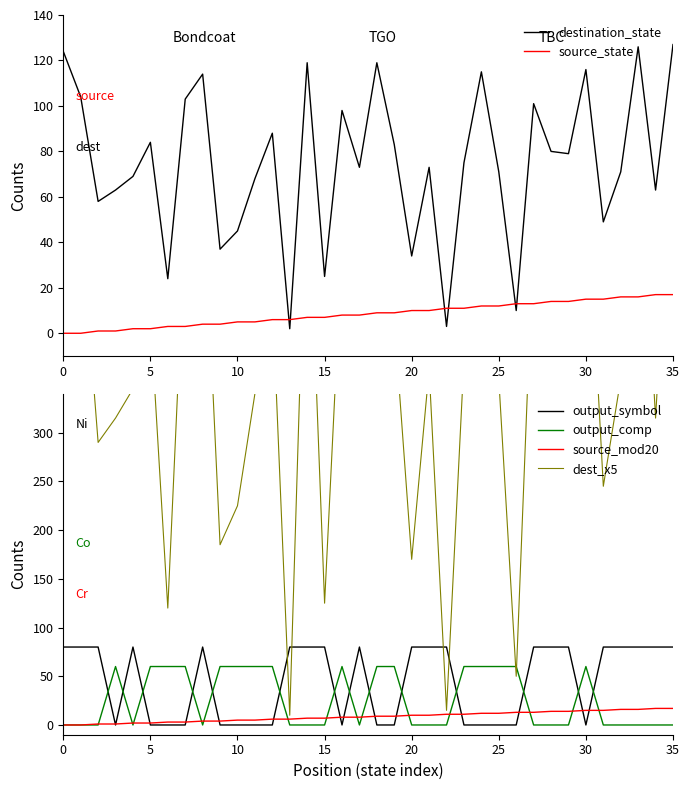

Reading left to right, transcribe all the data shown in this chart.

destination_state: 124	104	58	63	69	84	24	103	114	37	45	68	88	2	119	25	98	73	119	83	34	73	3	75	115	71	10	101	80	79	116	49	71	126	63	127
source_state: 0	0	1	1	2	2	3	3	4	4	5	5	6	6	7	7	8	8	9	9	10	10	11	11	12	12	13	13	14	14	15	15	16	16	17	17
output_symbol: 80	80	80	0	80	0	0	0	80	0	0	0	0	80	80	80	0	80	0	0	80	80	80	0	0	0	0	80	80	80	0	80	80	80	80	80
output_comp: 0	0	0	60	0	60	60	60	0	60	60	60	60	0	0	0	60	0	60	60	0	0	0	60	60	60	60	0	0	0	60	0	0	0	0	0
source_mod20: 0	0	1	1	2	2	3	3	4	4	5	5	6	6	7	7	8	8	9	9	10	10	11	11	12	12	13	13	14	14	15	15	16	16	17	17
dest_x5: 620	520	290	315	345	420	120	515	570	185	225	340	440	10	595	125	490	365	595	415	170	365	15	375	575	355	50	505	400	395	580	245	355	630	315	635